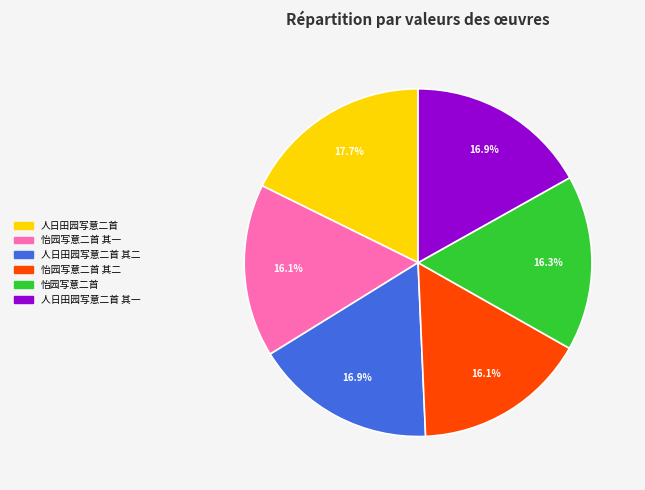

Which slice is the largest?

人日田园写意二首